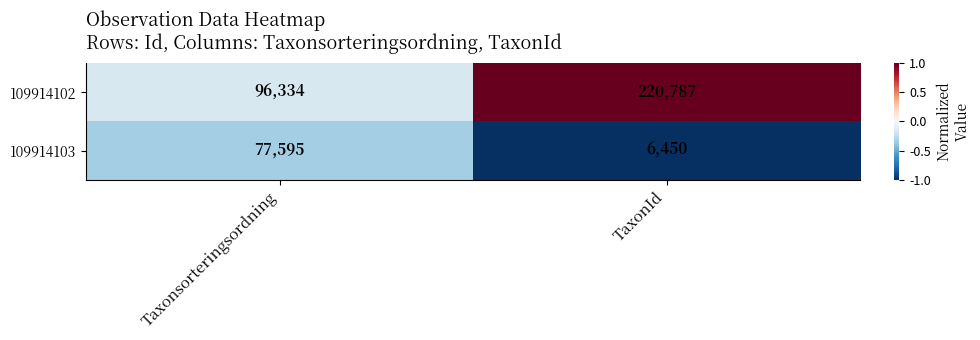

Reading left to right, list all the values displayed in this chart.

109914102: Taxonsorteringsordning=96334	TaxonId=220787
109914103: Taxonsorteringsordning=77595	TaxonId=6450